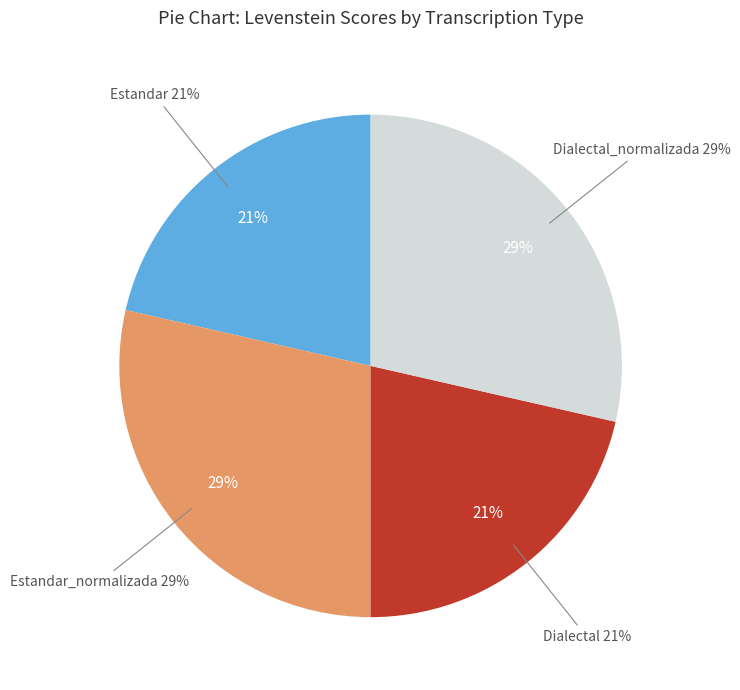

To the nearest percent, what percentage of the pie is Estandar?

21%